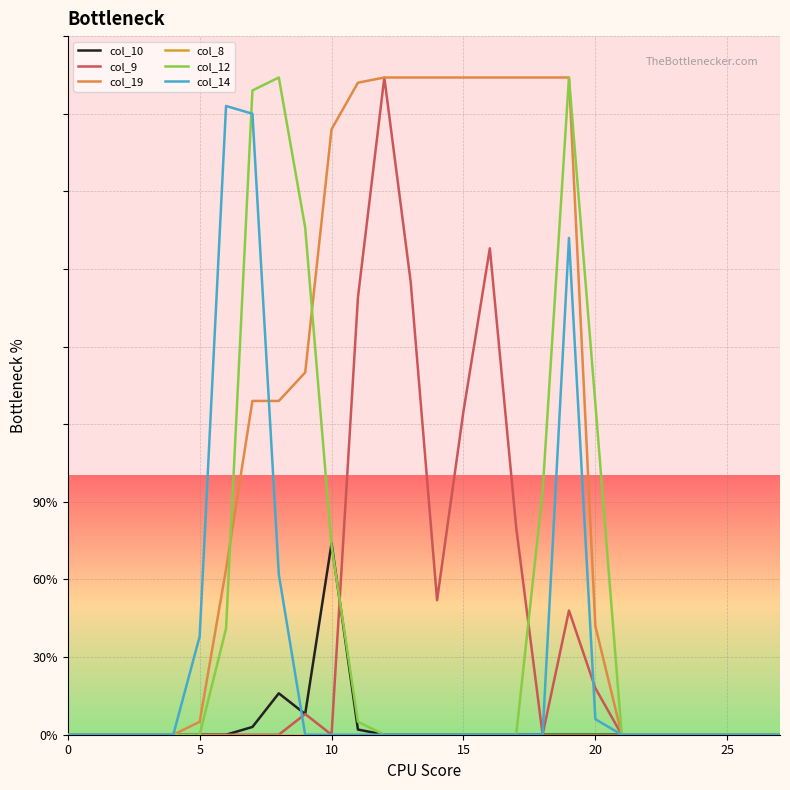

What is the difference between the maximum and minimum values in the col_12 series?

254